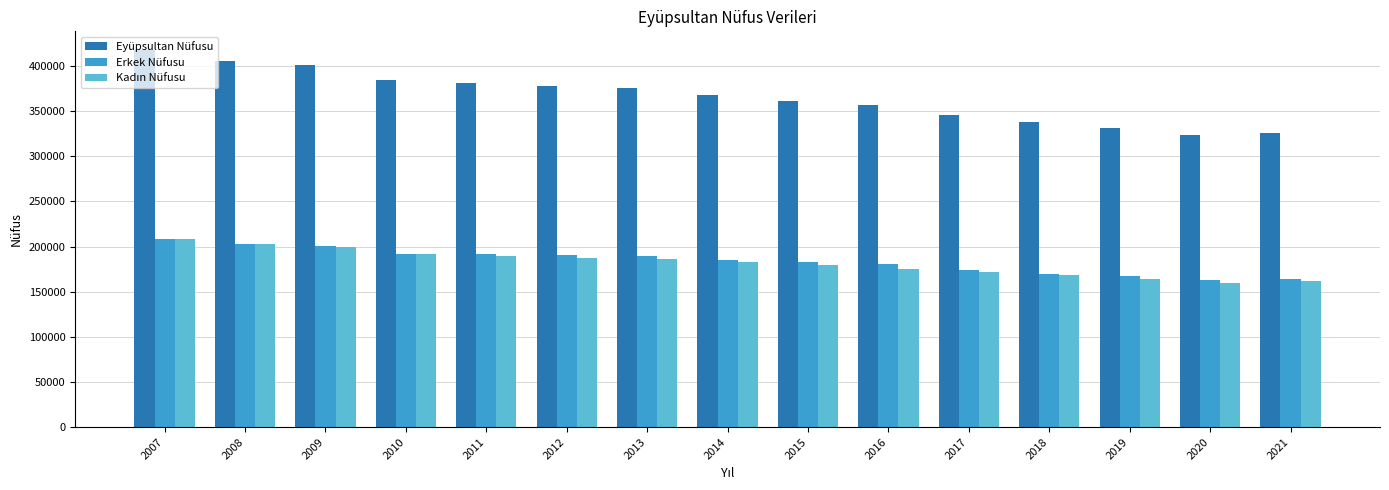

What is the average value of the Eyüpsultan Nüfusu series?

366127